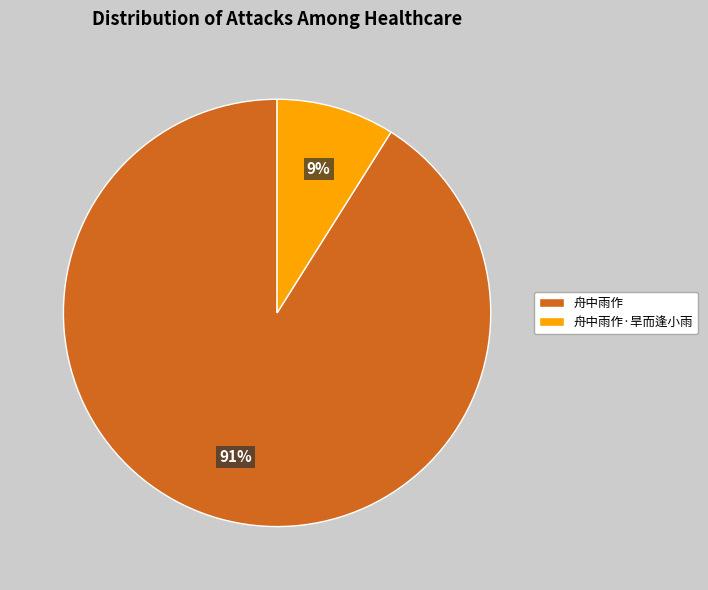

Rank the categories by value from highest to lowest.

舟中雨作, 舟中雨作·旱而逢小雨